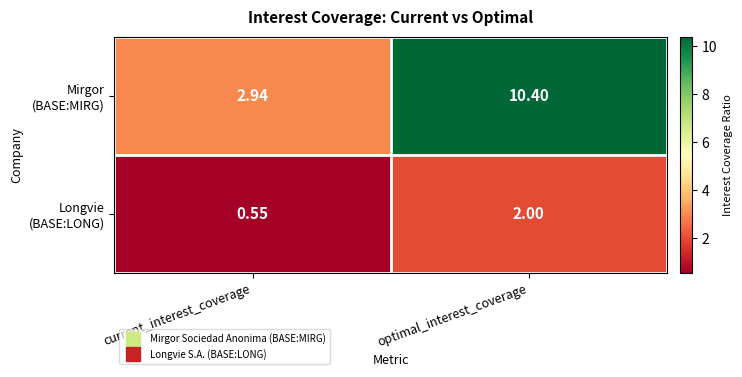

Which category has the highest value across all series?

optimal_interest_coverage